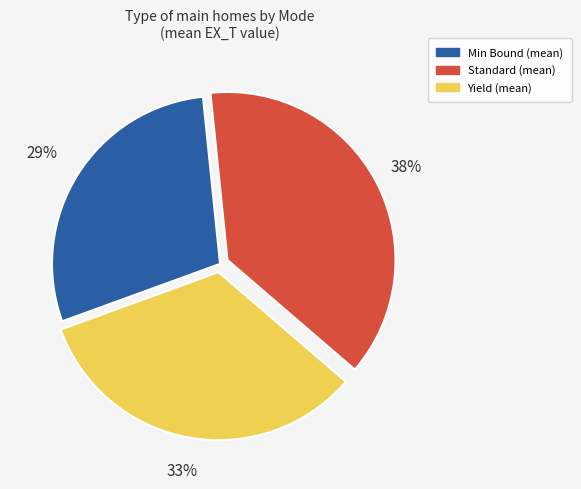

To the nearest percent, what is the difference between the Yield and Min Bound slice percentages?

4%